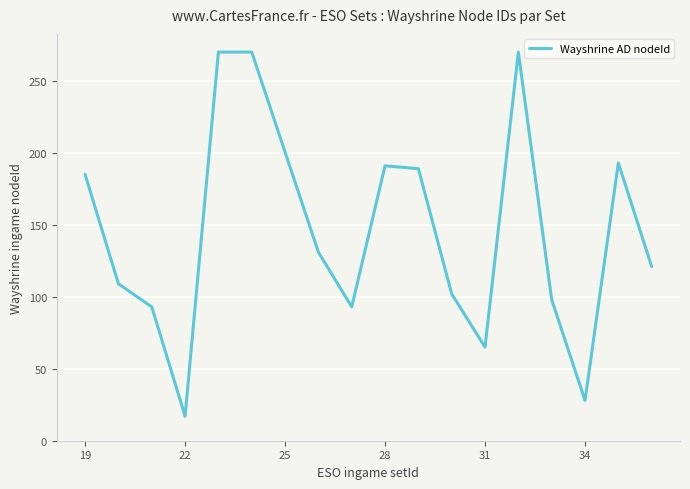

How many lines are shown in the chart?

1